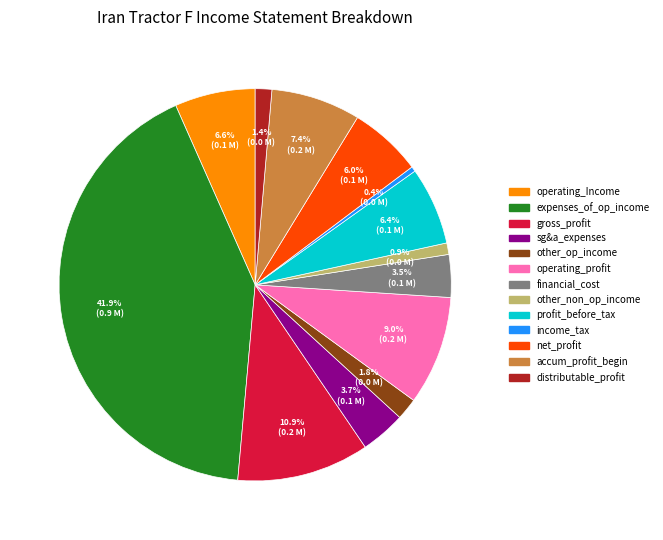

To the nearest percent, what portion does gross_profit represent?

11%